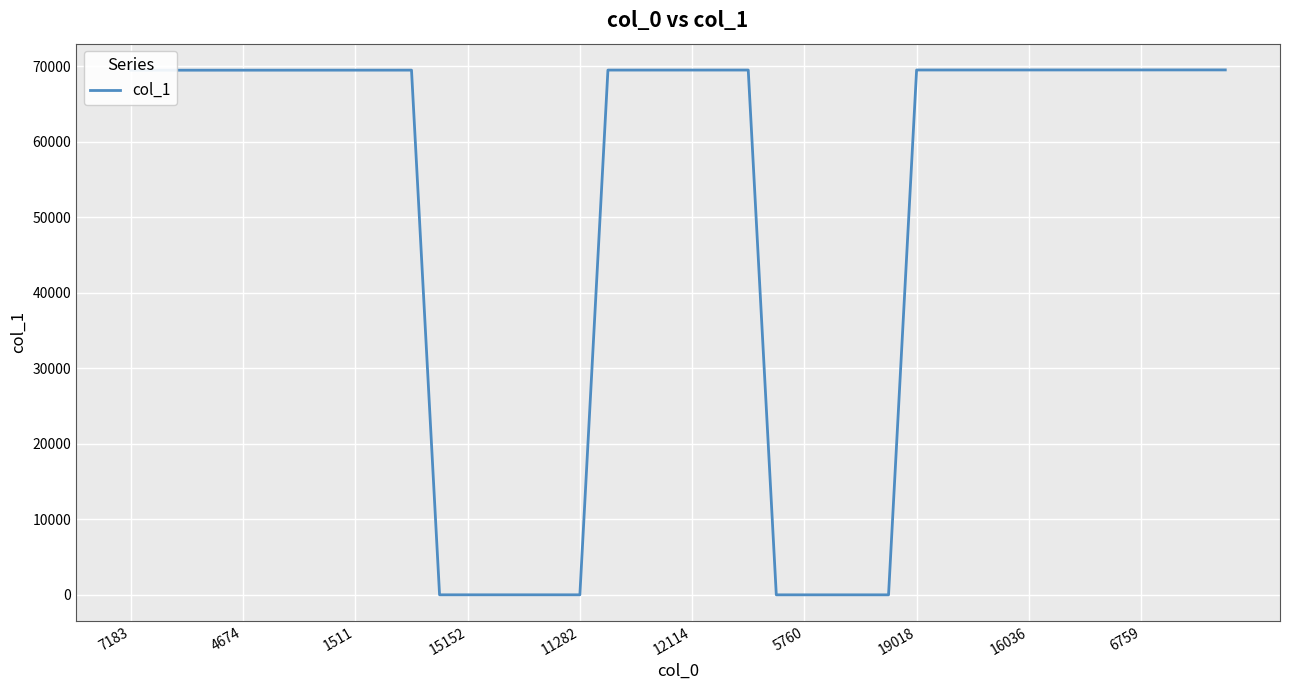

What is the greatest value displayed?

69500